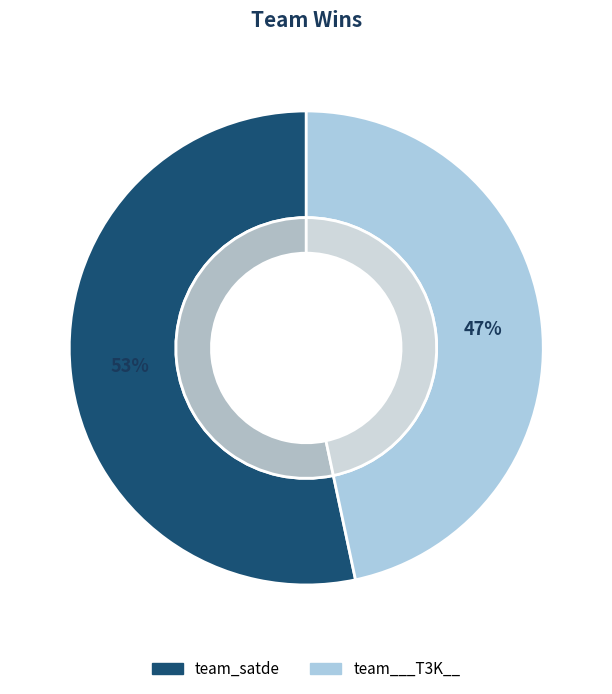

Which slice is the smallest?

team___T3K__